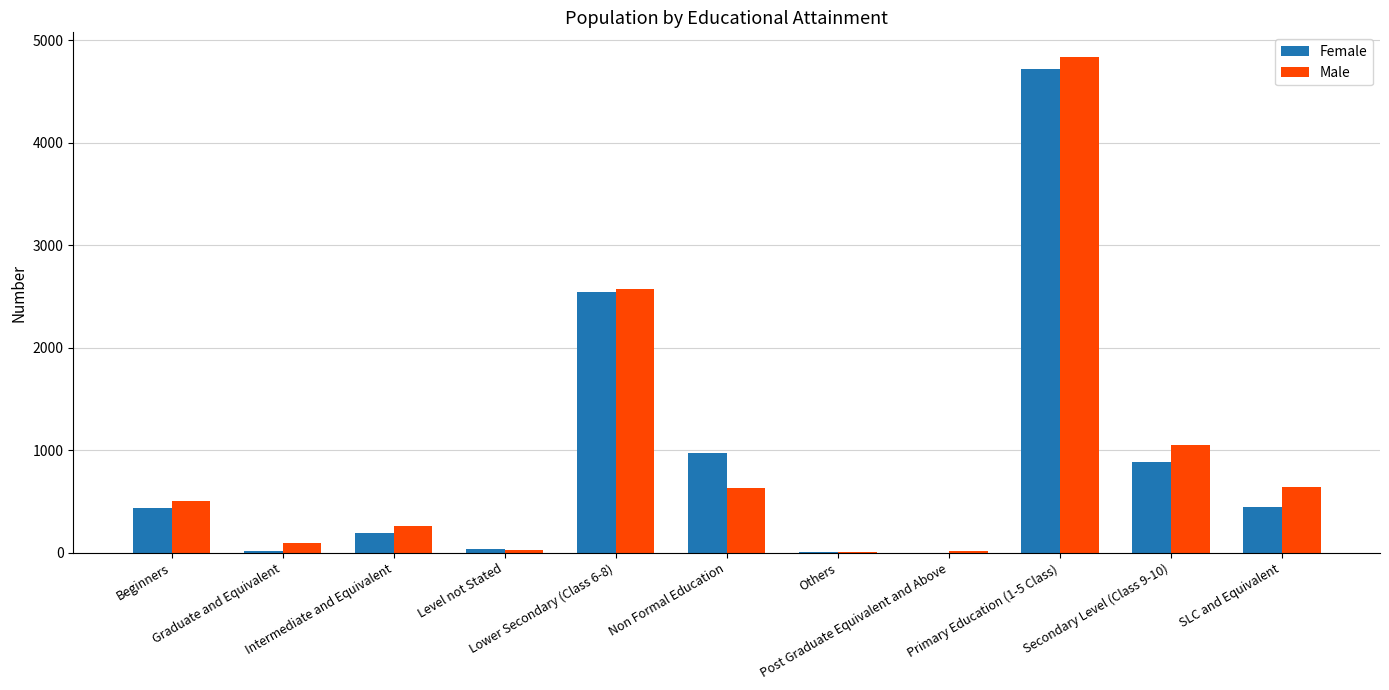

What is the maximum value for Female?

4714